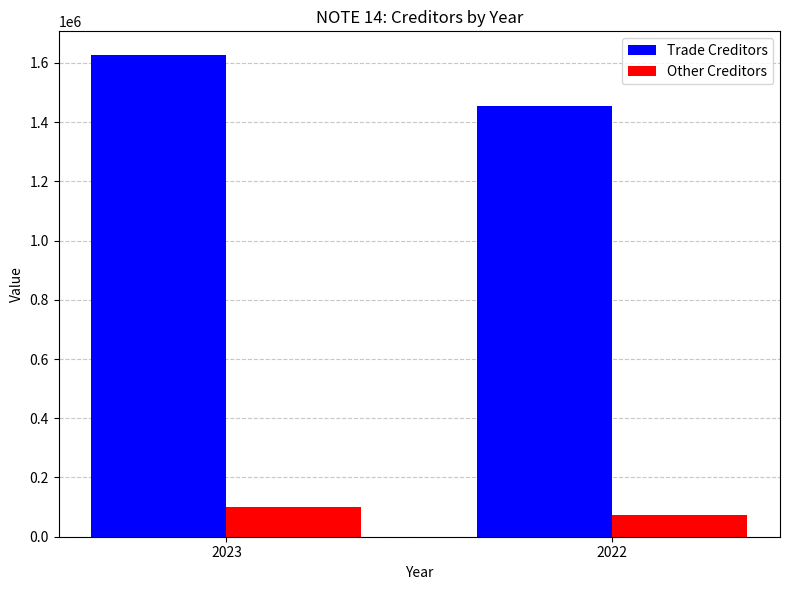

Reading left to right, list all the values displayed in this chart.

Trade Creditors: 1625023	1453449
Other Creditors: 101119	73436